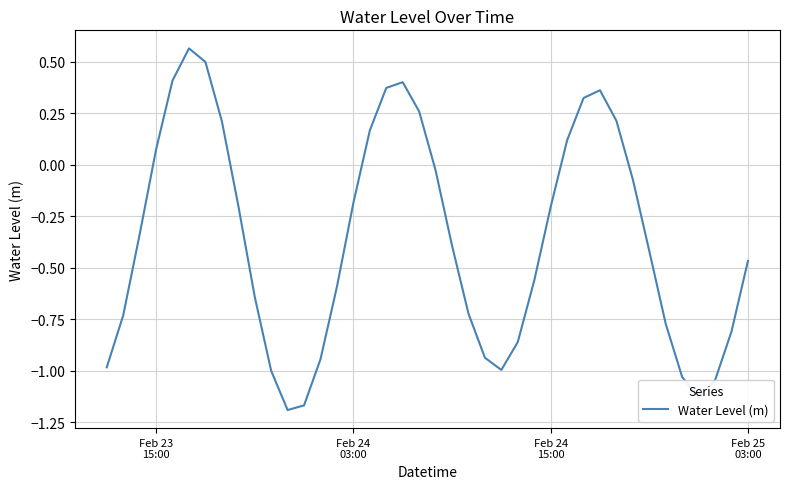

What is the difference between the maximum and minimum values?

1.8